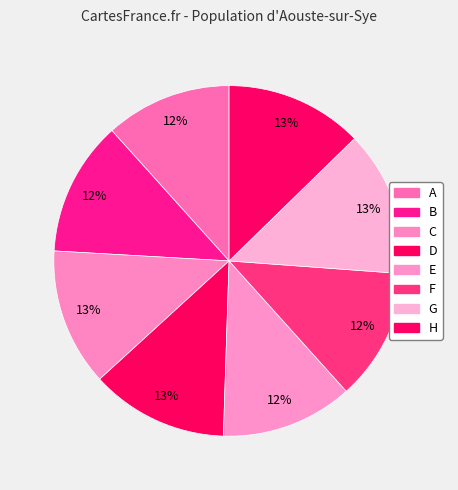

How many slices are in this pie chart?

8